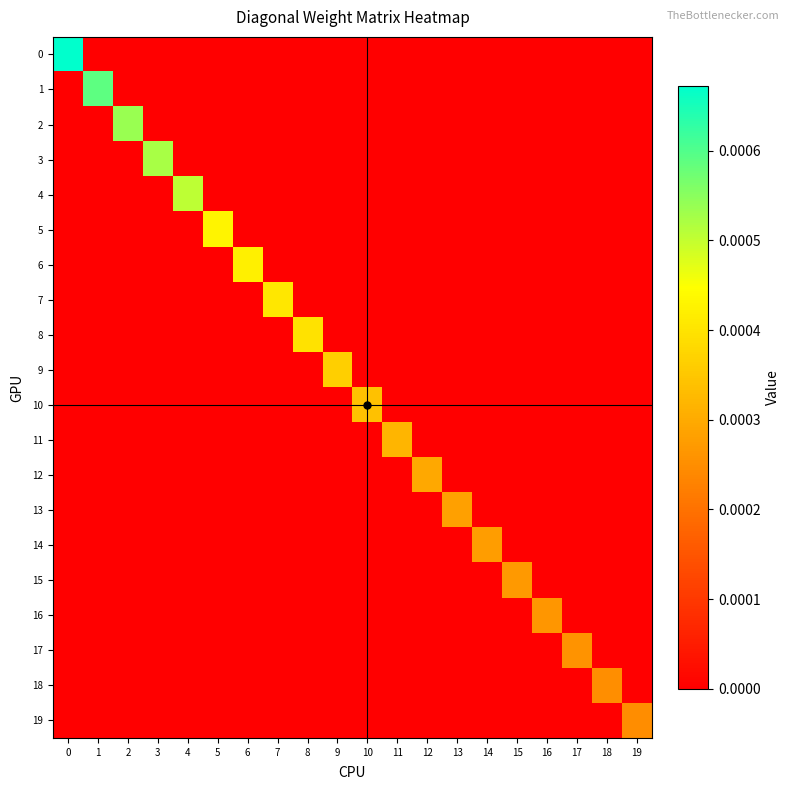

List the series in order of their peak value, lowest first.

19, 18, 17, 16, 15, 14, 13, 12, 11, 10, 9, 8, 7, 6, 5, 4, 3, 2, 1, 0